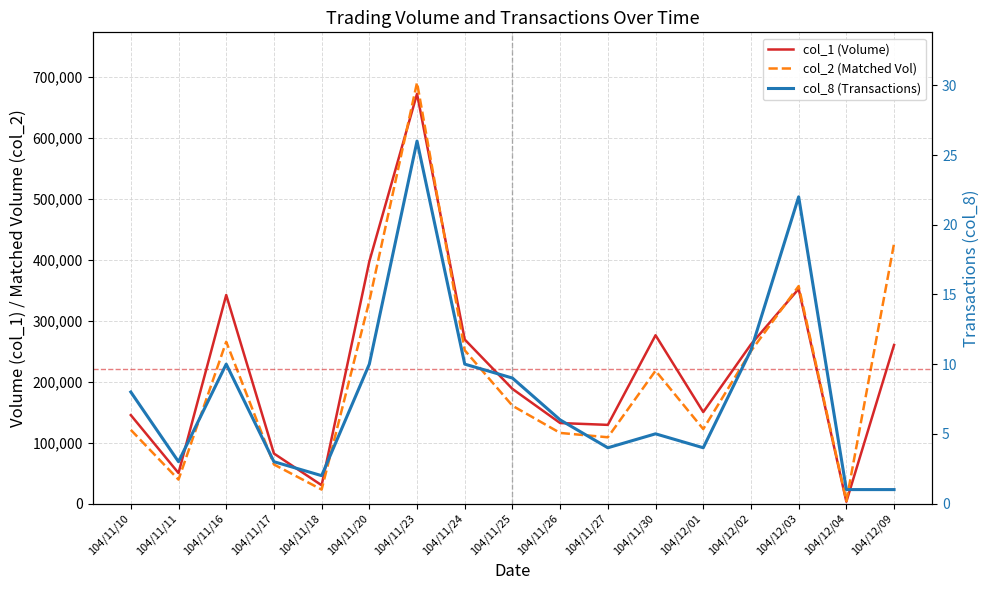

What position from the right is 104/11/20?

12